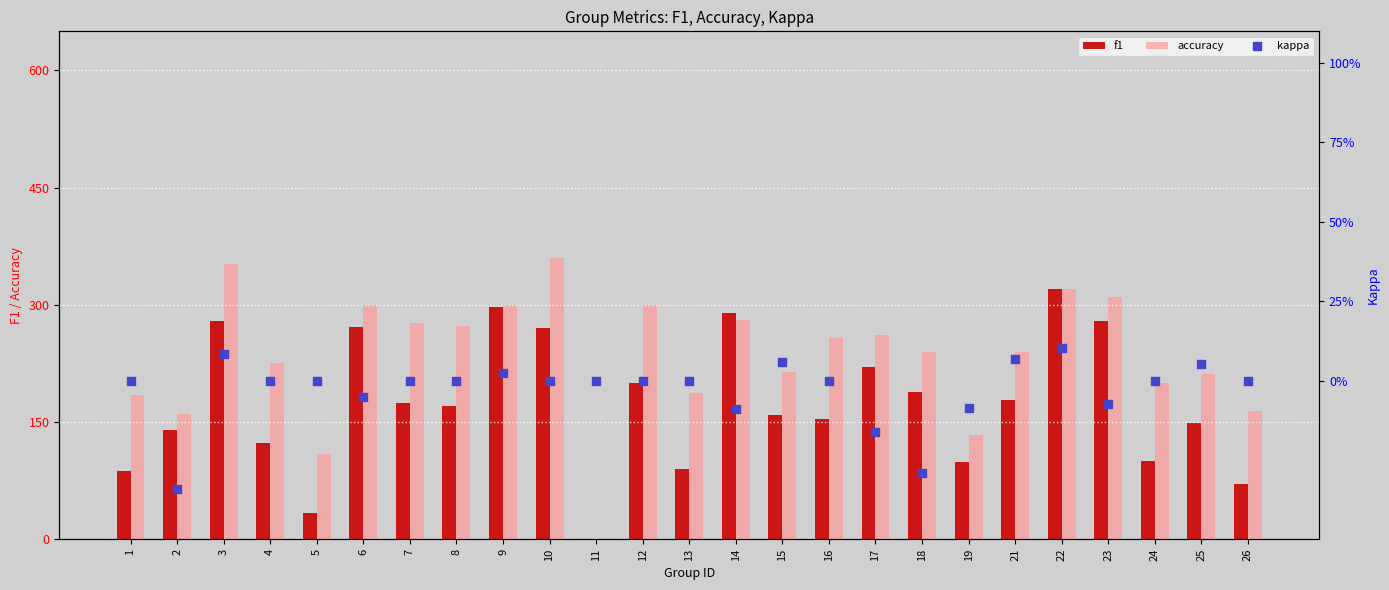

Which series has the widest spread of Y values?

accuracy